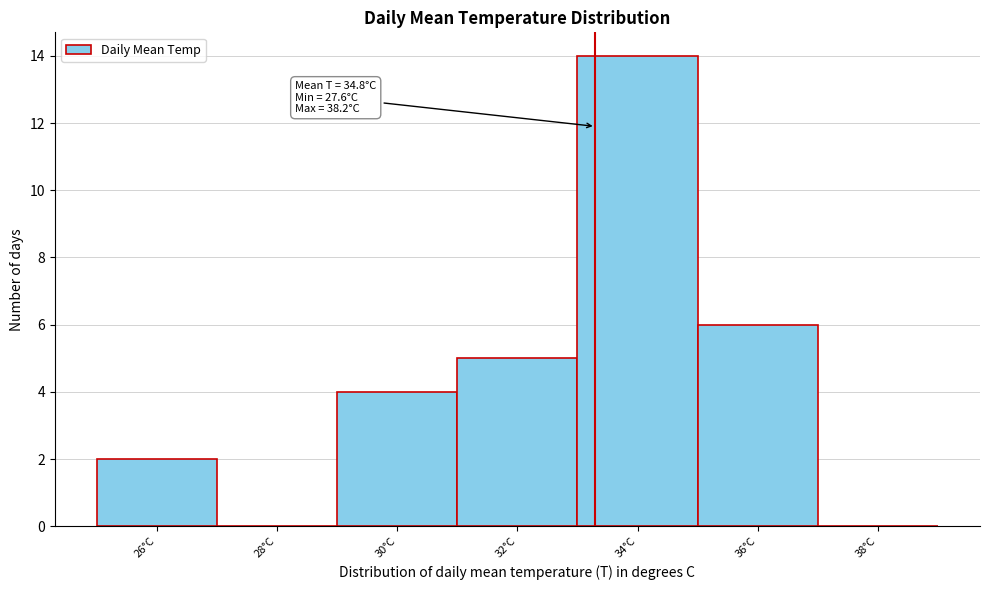

Reading left to right, list all the values displayed in this chart.

26°C=2	28°C=0	30°C=4	32°C=5	34°C=14	36°C=6	38°C=0